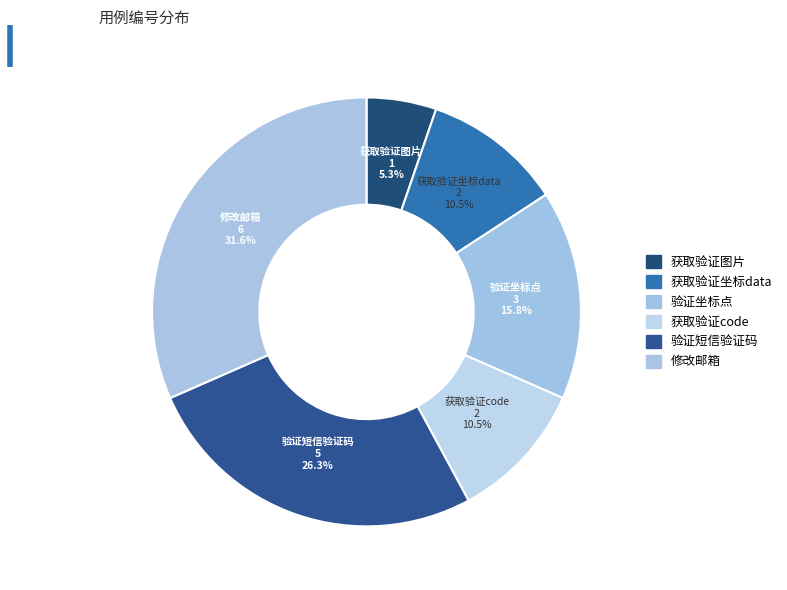

What is the largest slice in the pie chart?

修改邮箱